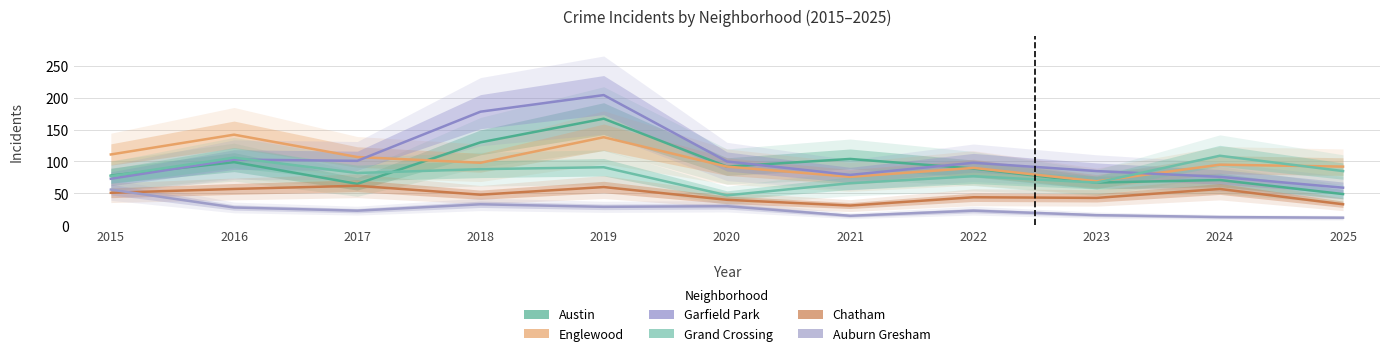

Count the number of data series in this chart.

6